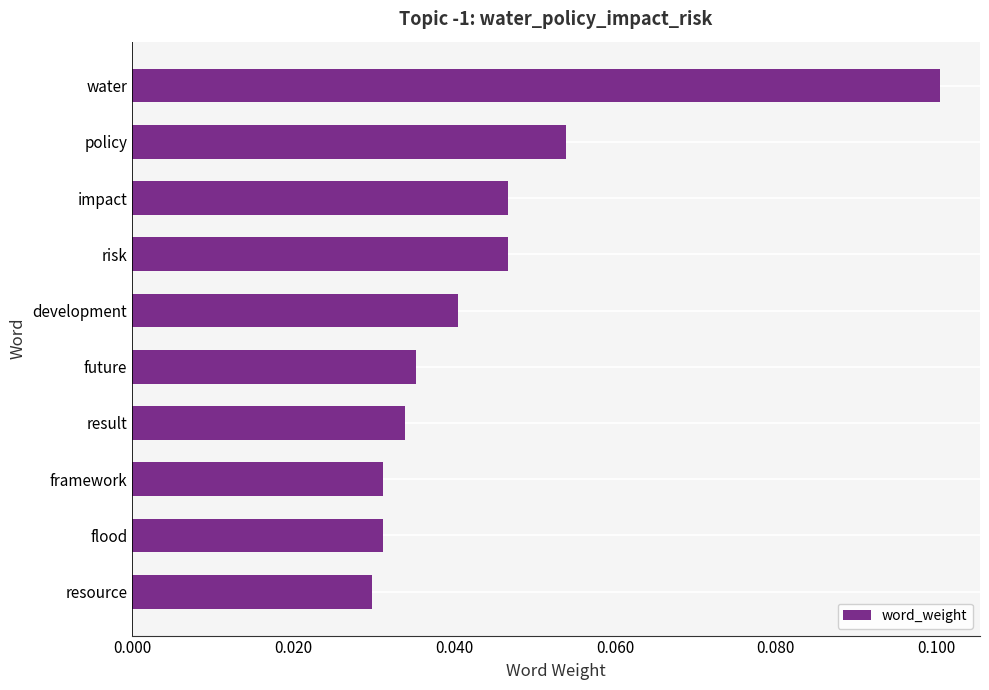

True or false: the data shows 0.1 at impact.

False